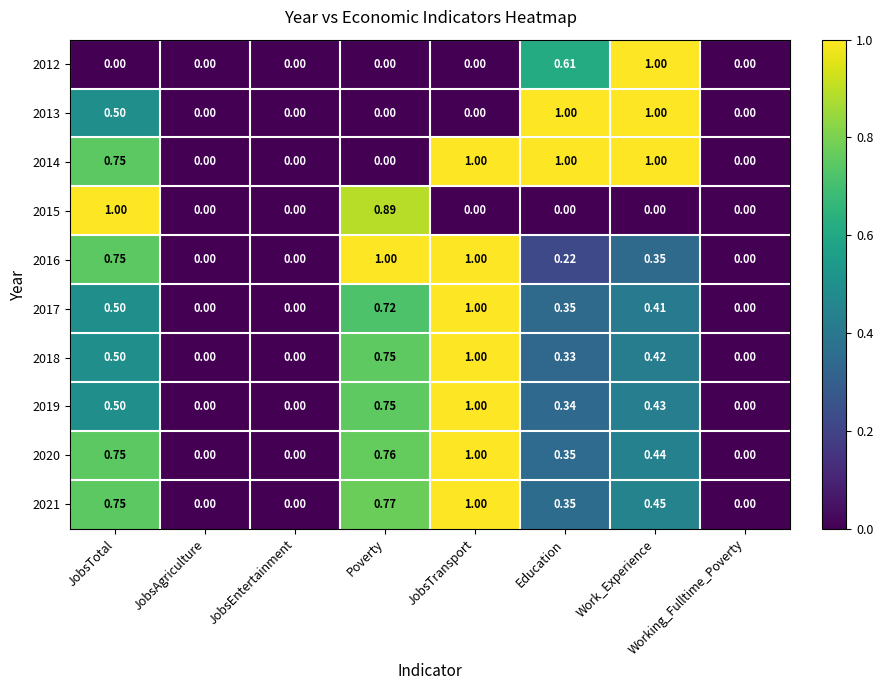

Which category has the highest value in the 2019 series?

JobsTransport